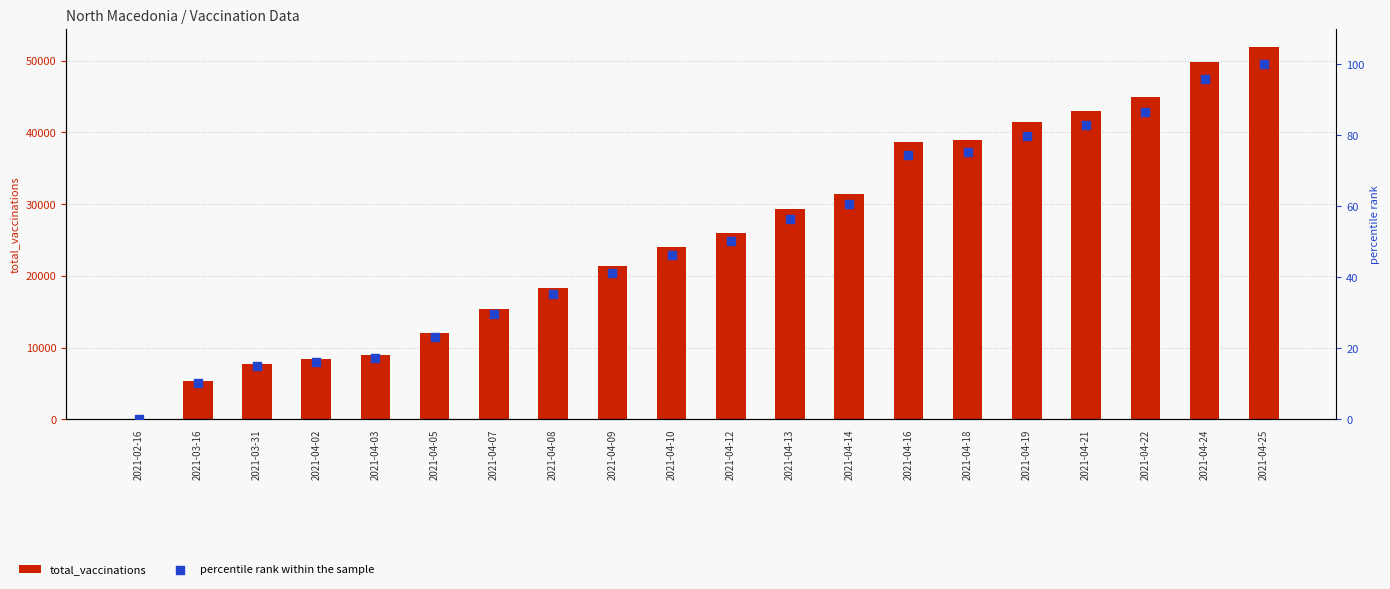

What are all the series names shown in the legend?

total_vaccinations, percentile rank within the sample